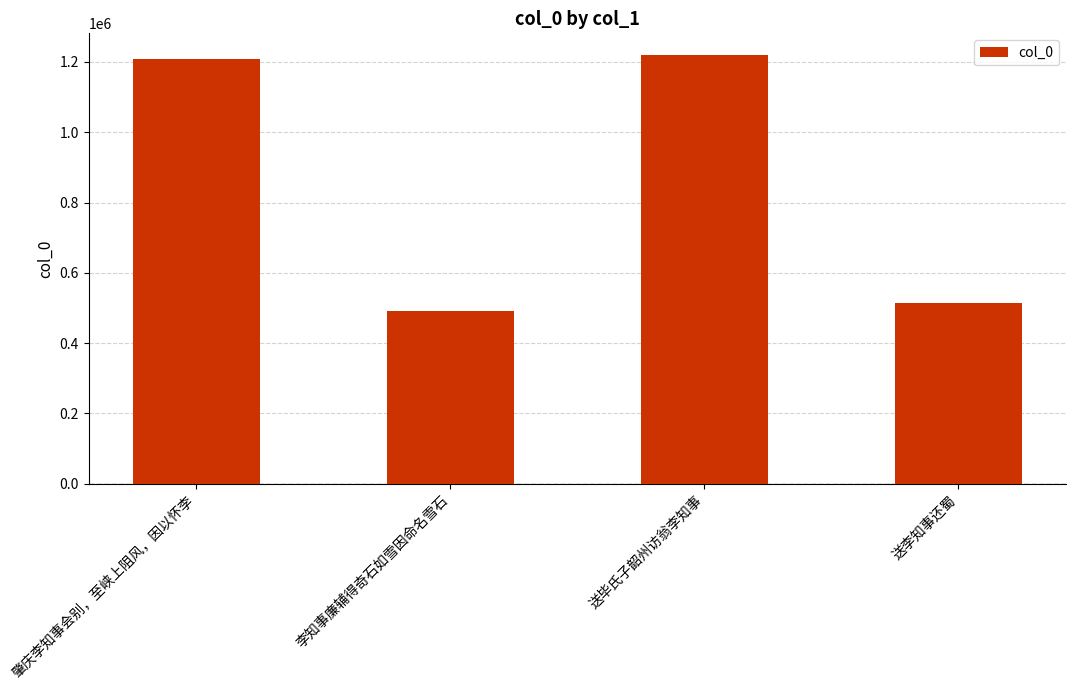

Rank the categories by value from lowest to highest.

李知事廉辅得奇石如雪因命名雪石, 送李知事还蜀, 肇庆李知事会别，至峡上阻风，因以怀李, 送毕氏子韶州访翁李知事